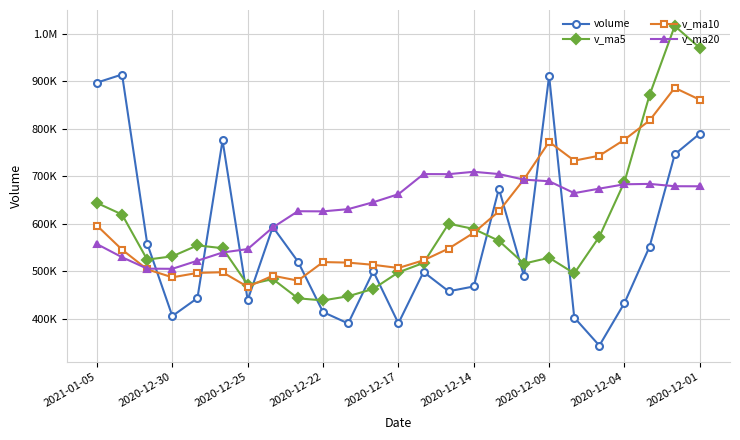

What are all the series names shown in the legend?

volume, v_ma5, v_ma10, v_ma20